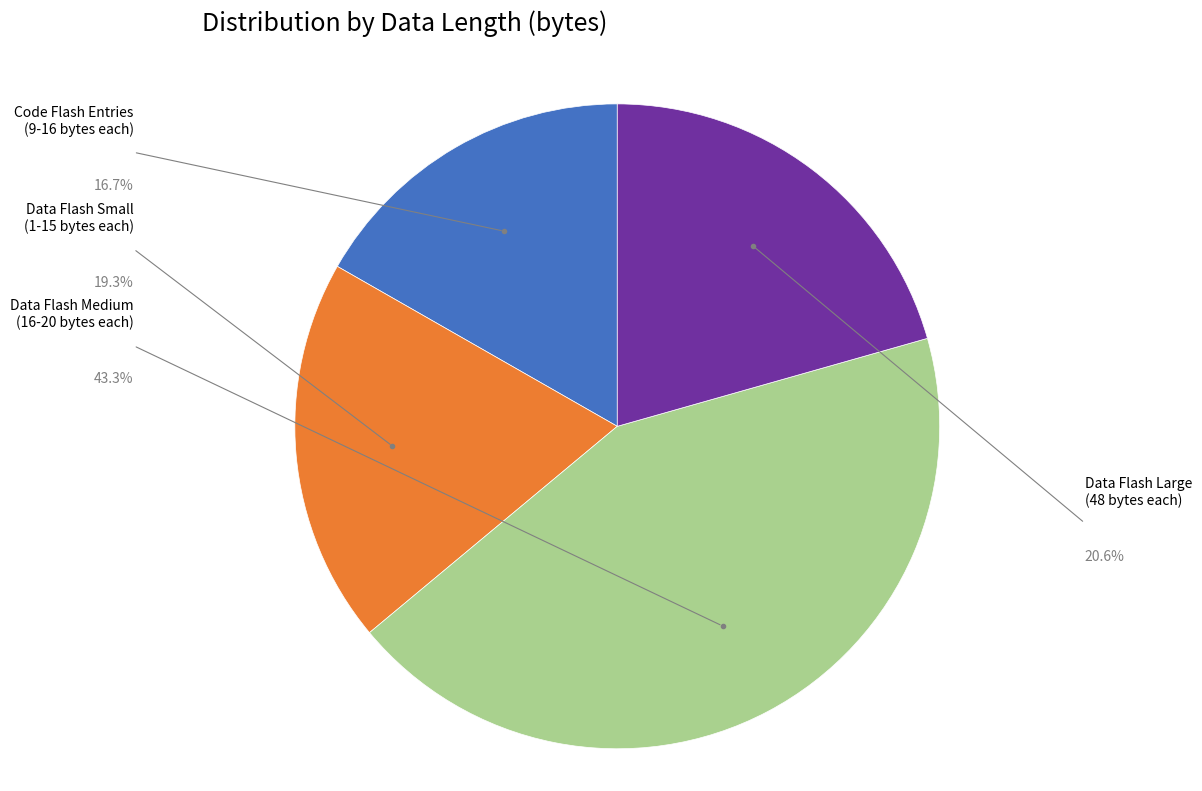

How many slices are in this pie chart?

4